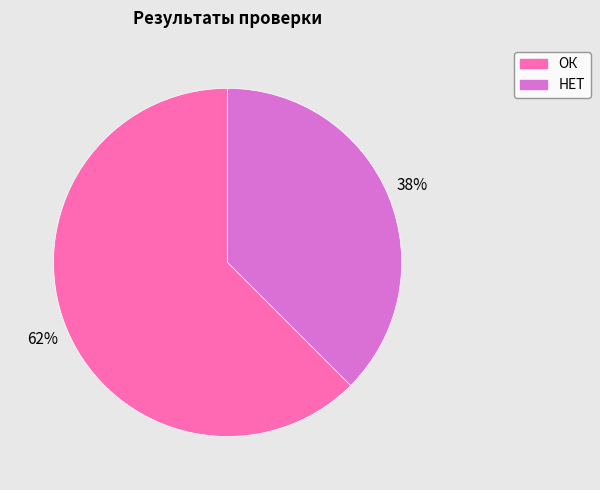

Which has a higher value, НЕТ or ОК?

ОК